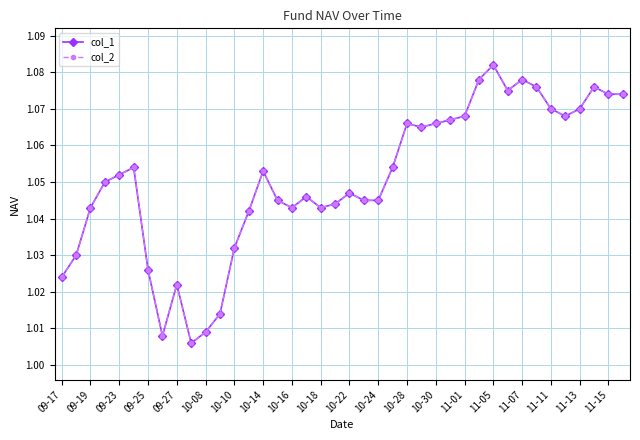

What is the minimum value for col_1?

1.0